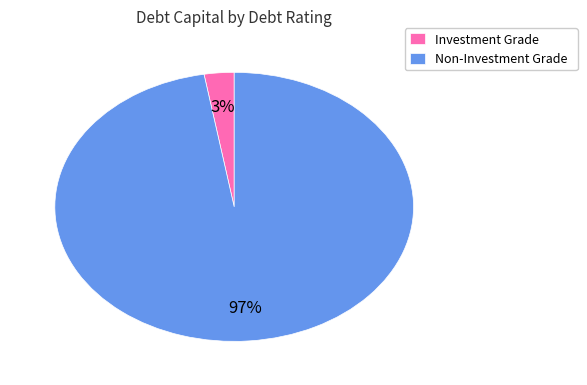

Rank the categories by value from highest to lowest.

Non-Investment Grade, Investment Grade